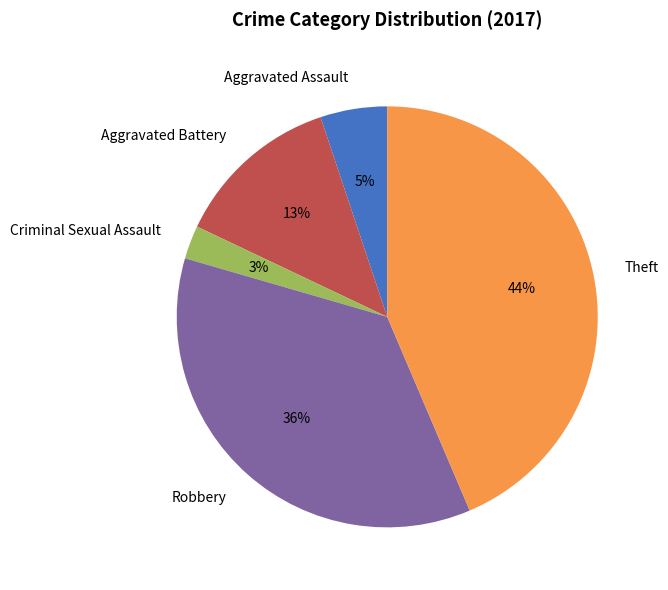

What is the largest slice in the pie chart?

Theft